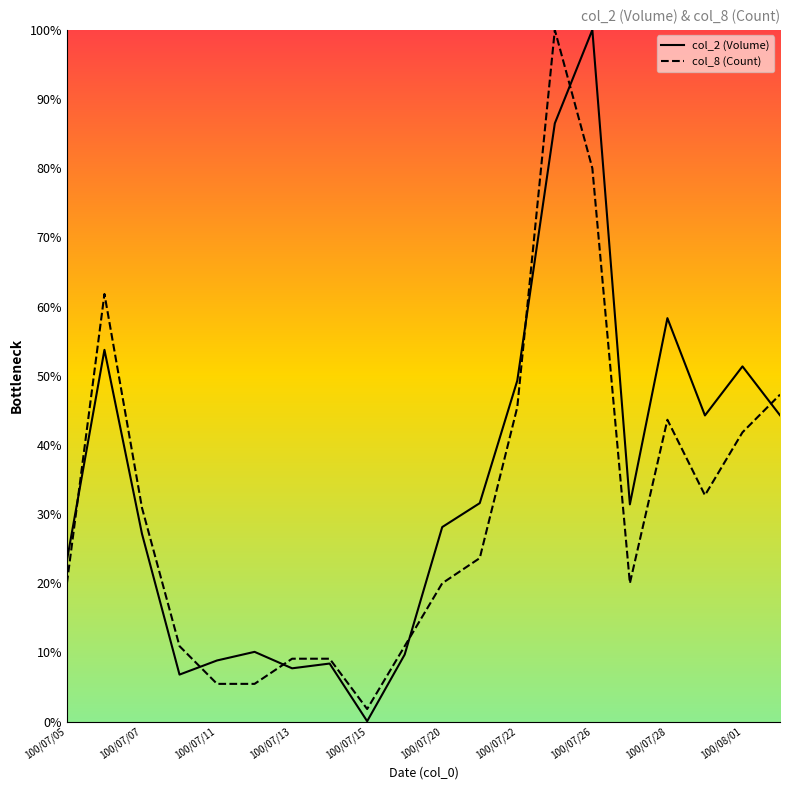

What is the difference between the second highest and minimum values in the col_8 (Count) series?

78.2